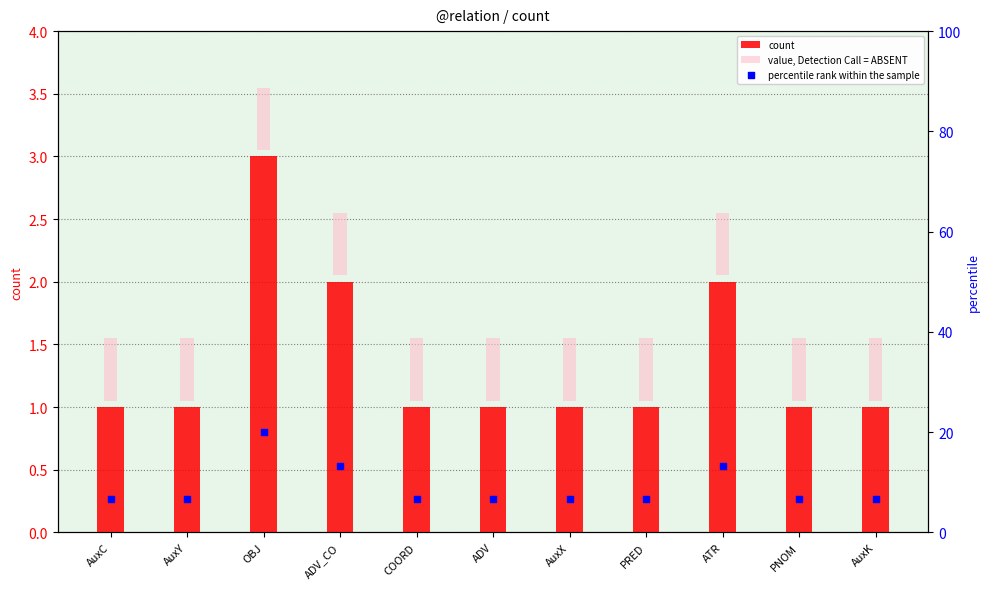

Which series contains the highest Y value?

percentile rank within the sample